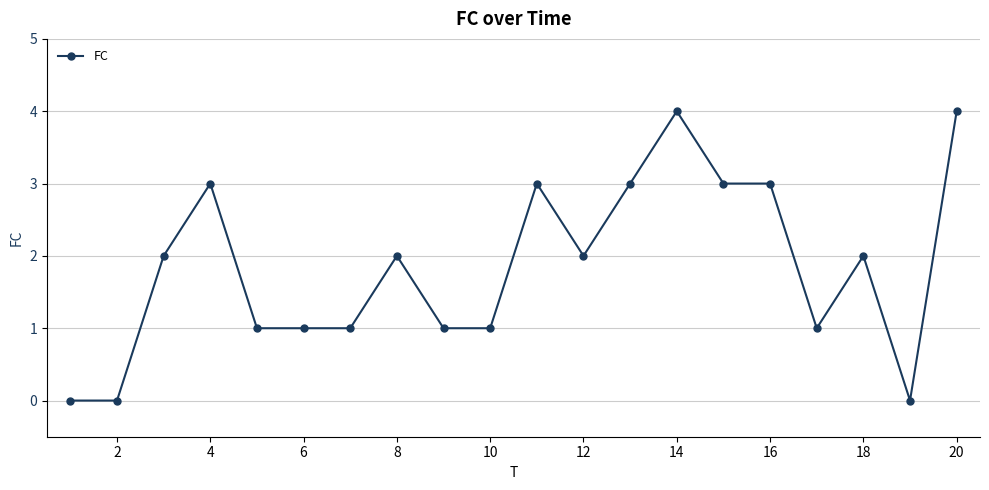

Reading left to right, transcribe all the data shown in this chart.

0	0	2	3	1	1	1	2	1	1	3	2	3	4	3	3	1	2	0	4